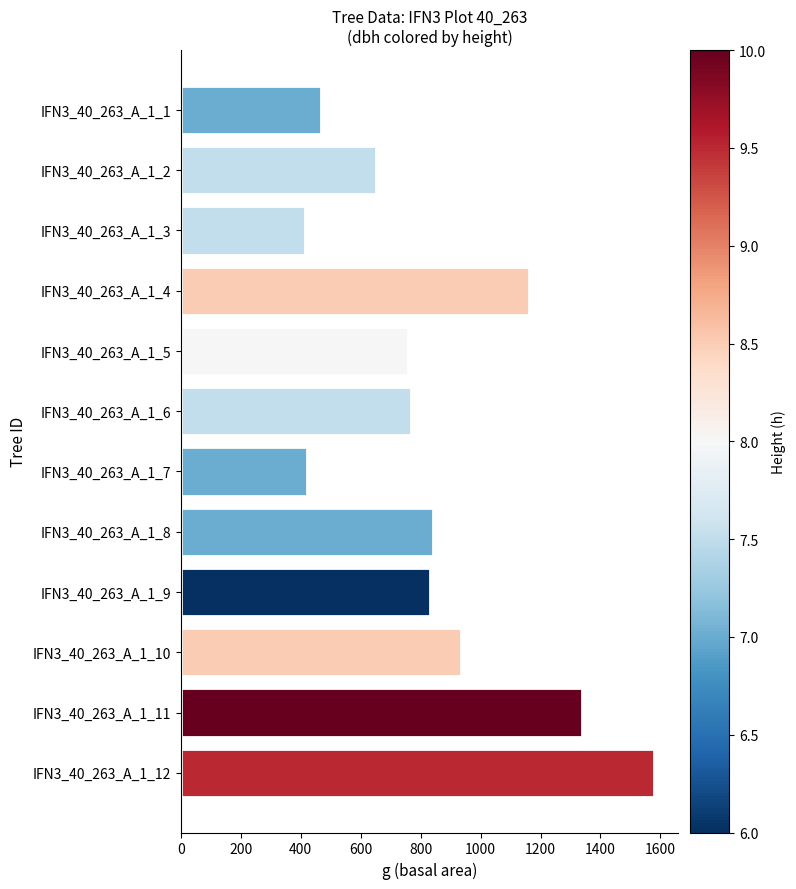

Does the chart contain stacked bars?

No